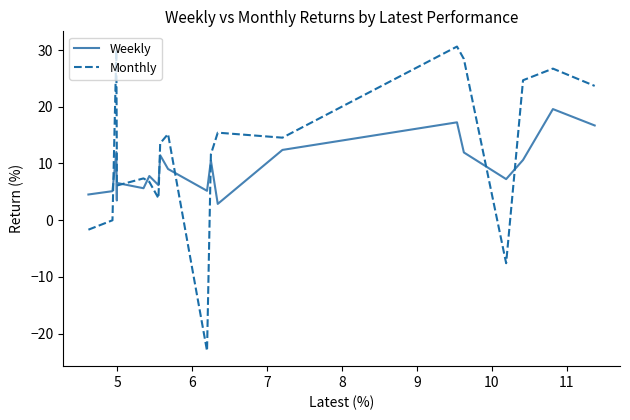

What is the maximum value shown in the chart?

30.6